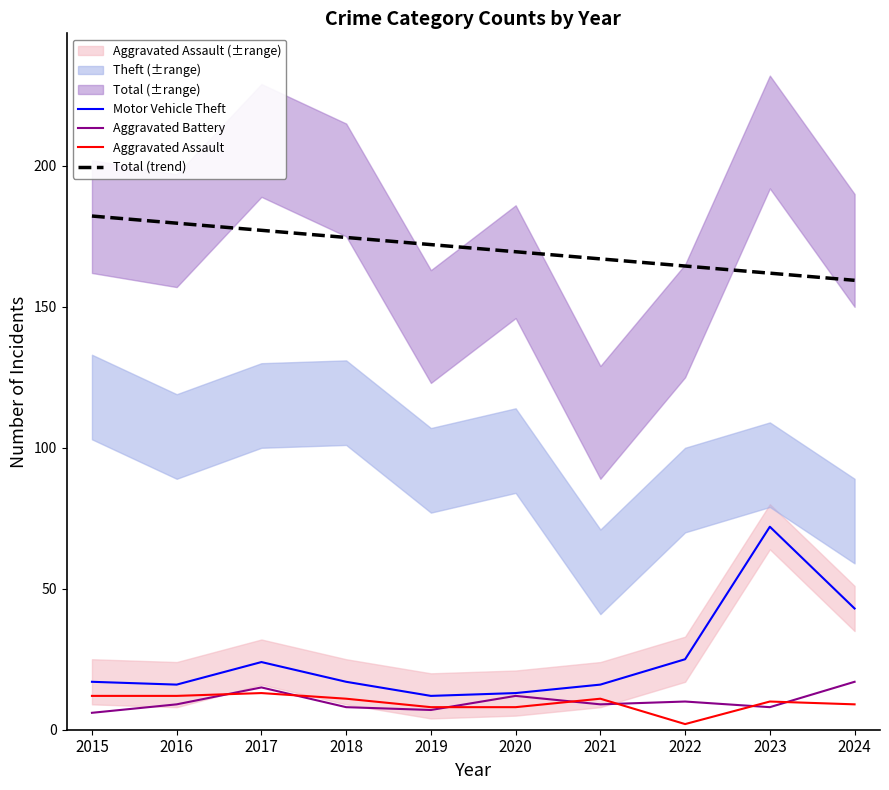

True or false: Motor Vehicle Theft and Aggravated Battery cross at least once.

False